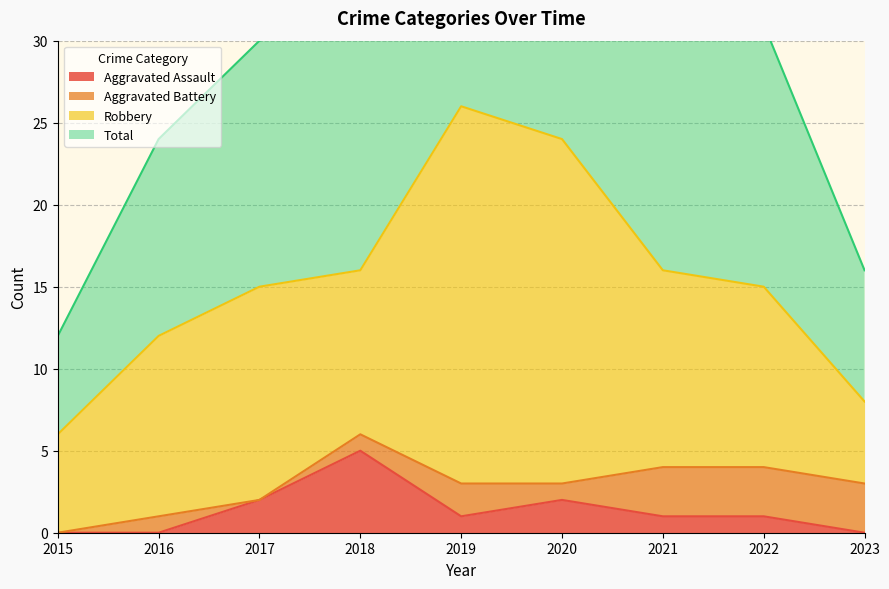

The Aggravated Assault series shows 2 at 2021. True or false?

False